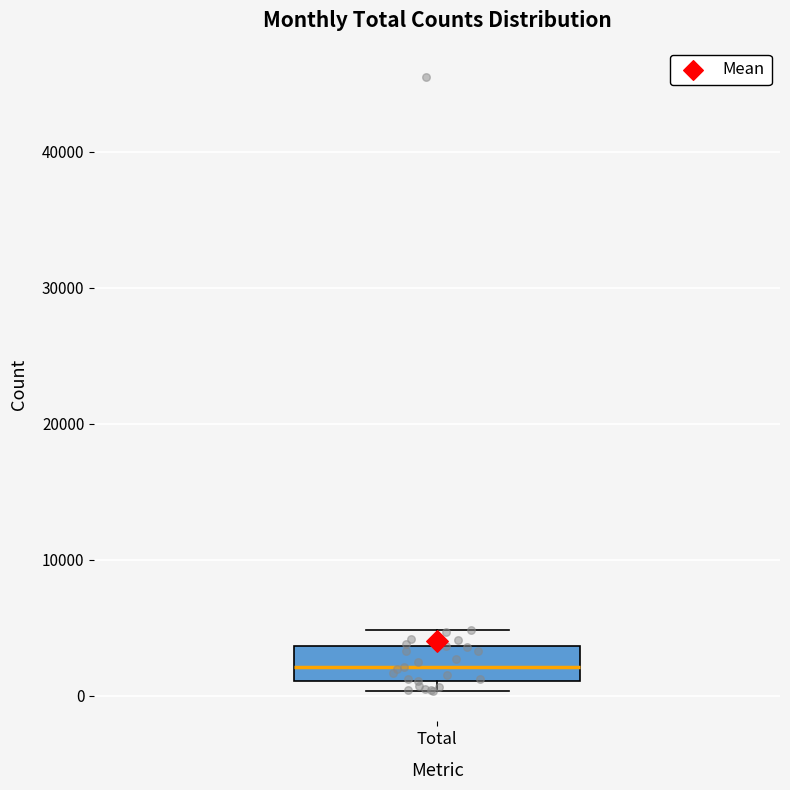

Transcribe this box plot: give where the median line is, the range the box spans, and where the two whiskers end, as read against the y-axis. The values are not printed on the chart, so give them approximately, as read against the axis.

median 2000, box 1000 to 4000, whiskers 0 to 5000